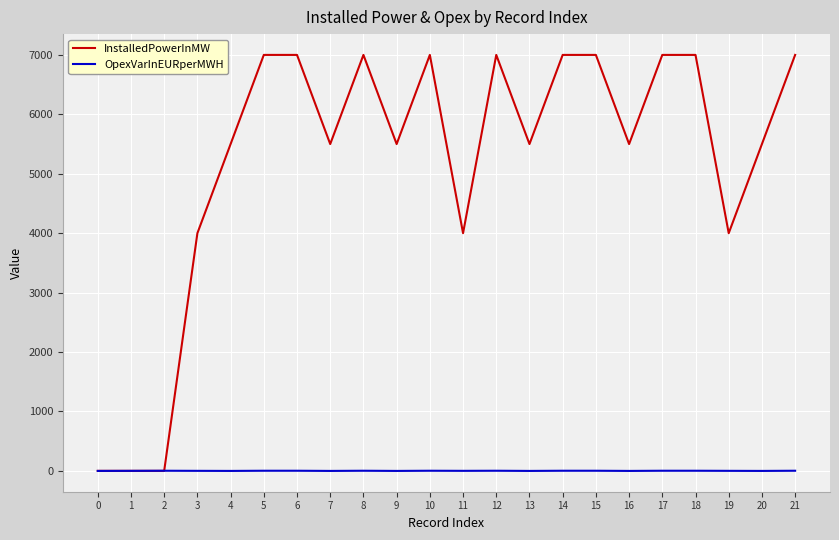

What is the average value of the InstalledPowerInMW series?

5227.4